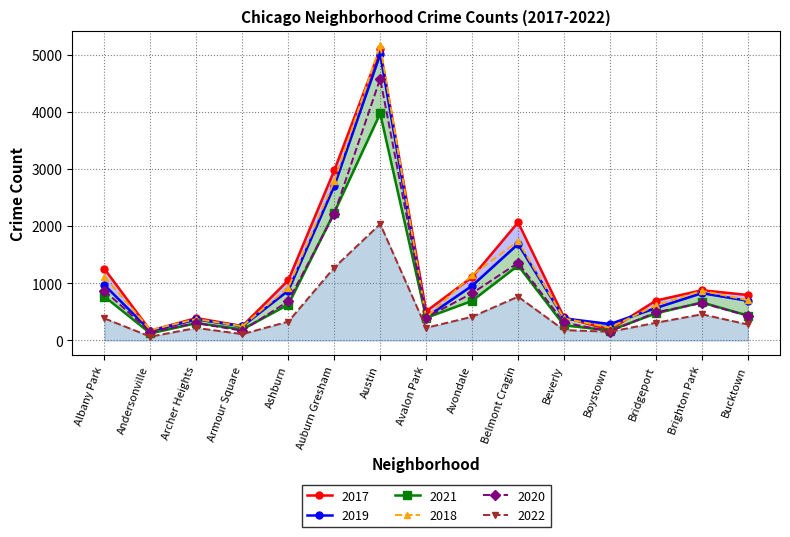

At which category does the chart reach its minimum across all series?

Andersonville